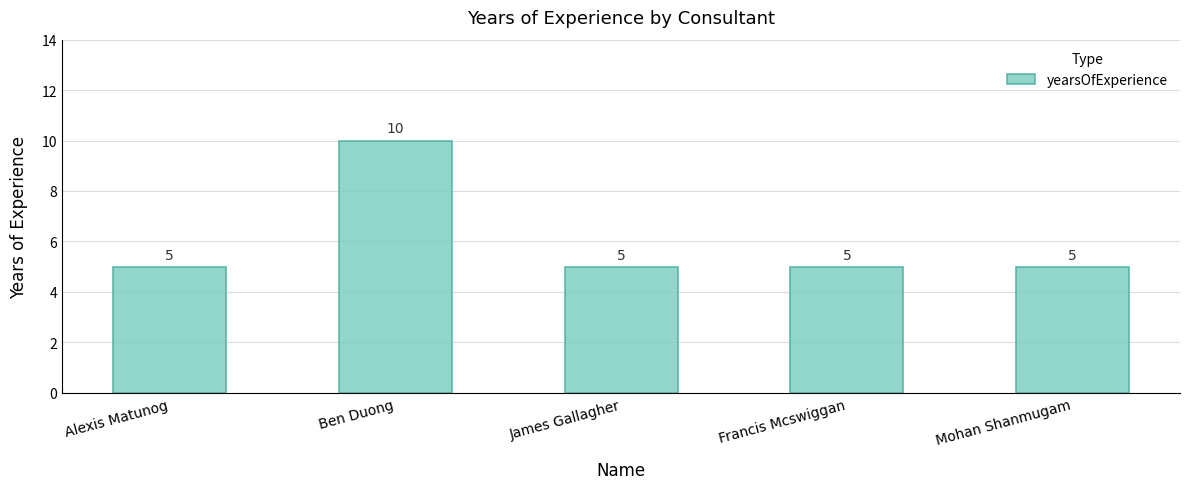

What is the value of the 3rd bar from the left?

5